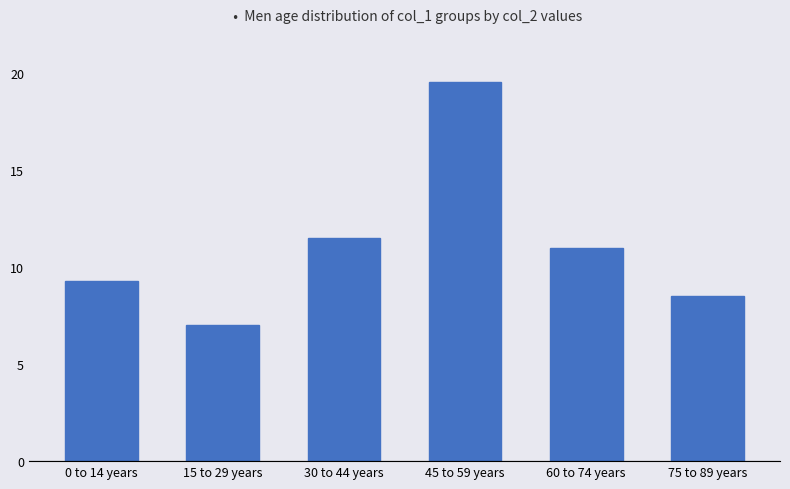

What is the change in value from 0 to 14 years to 60 to 74 years?

+1.7